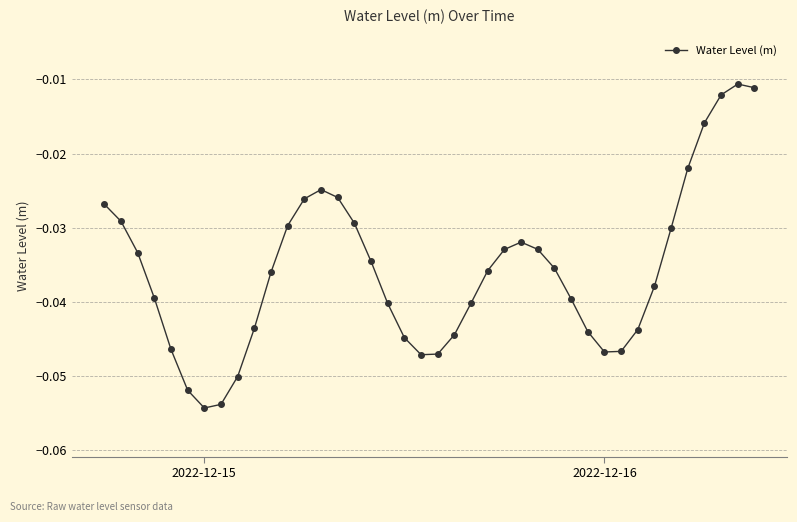

What is the sum of all values?

-1.4